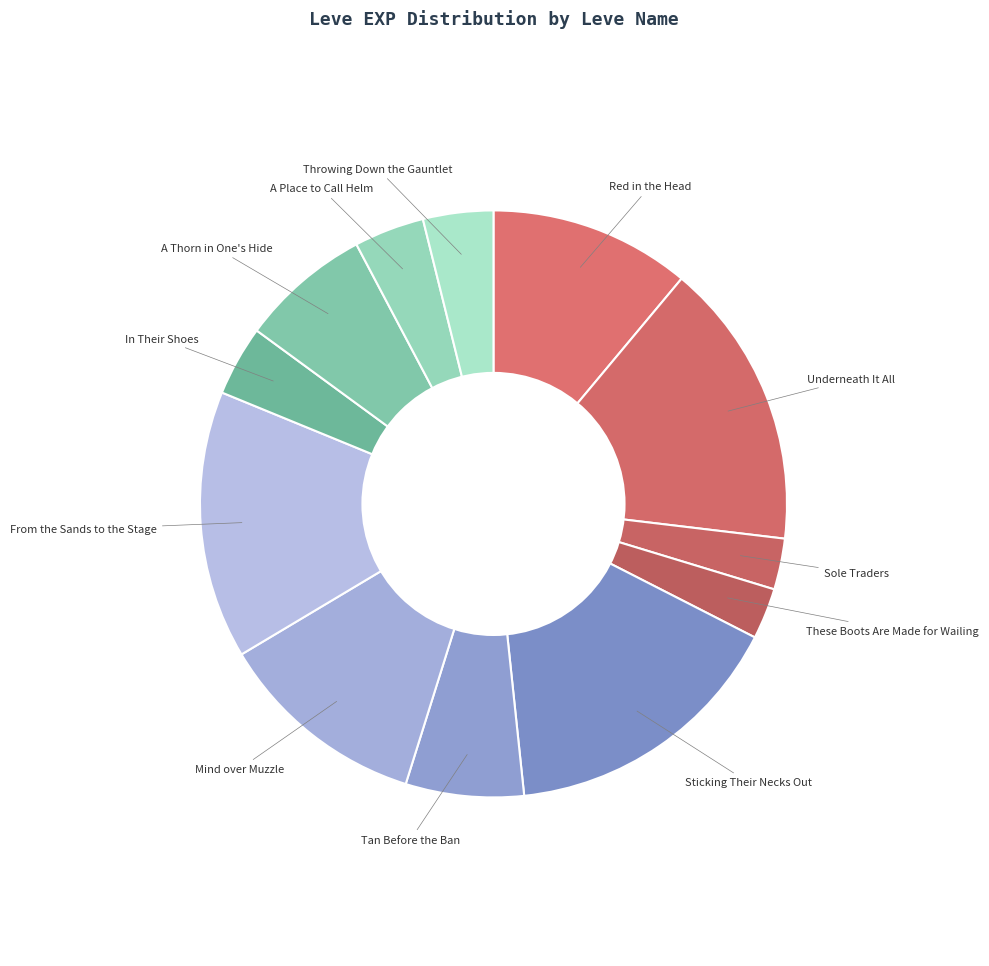

The A Thorn in One's Hide slice represents 7% of the pie. True or false?

True